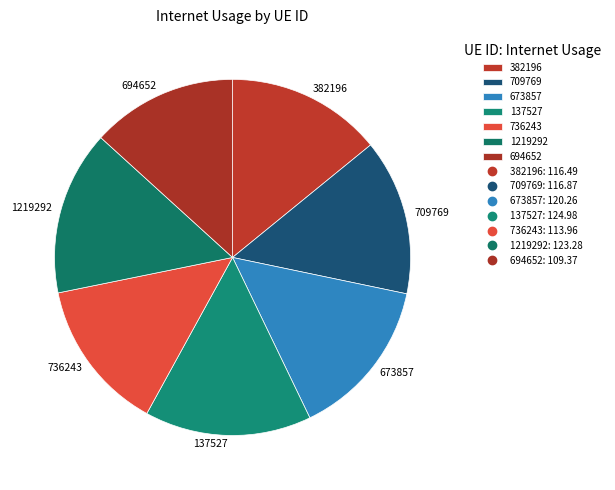

Between 1219292 and 709769, which is larger?

1219292